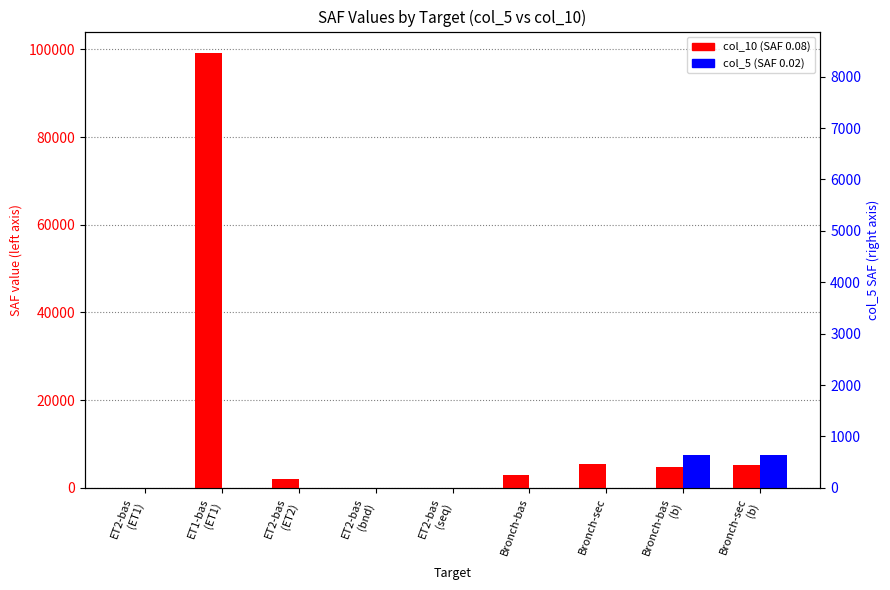

Which series has the largest range (max minus min)?

col_10 (SAF 0.08)